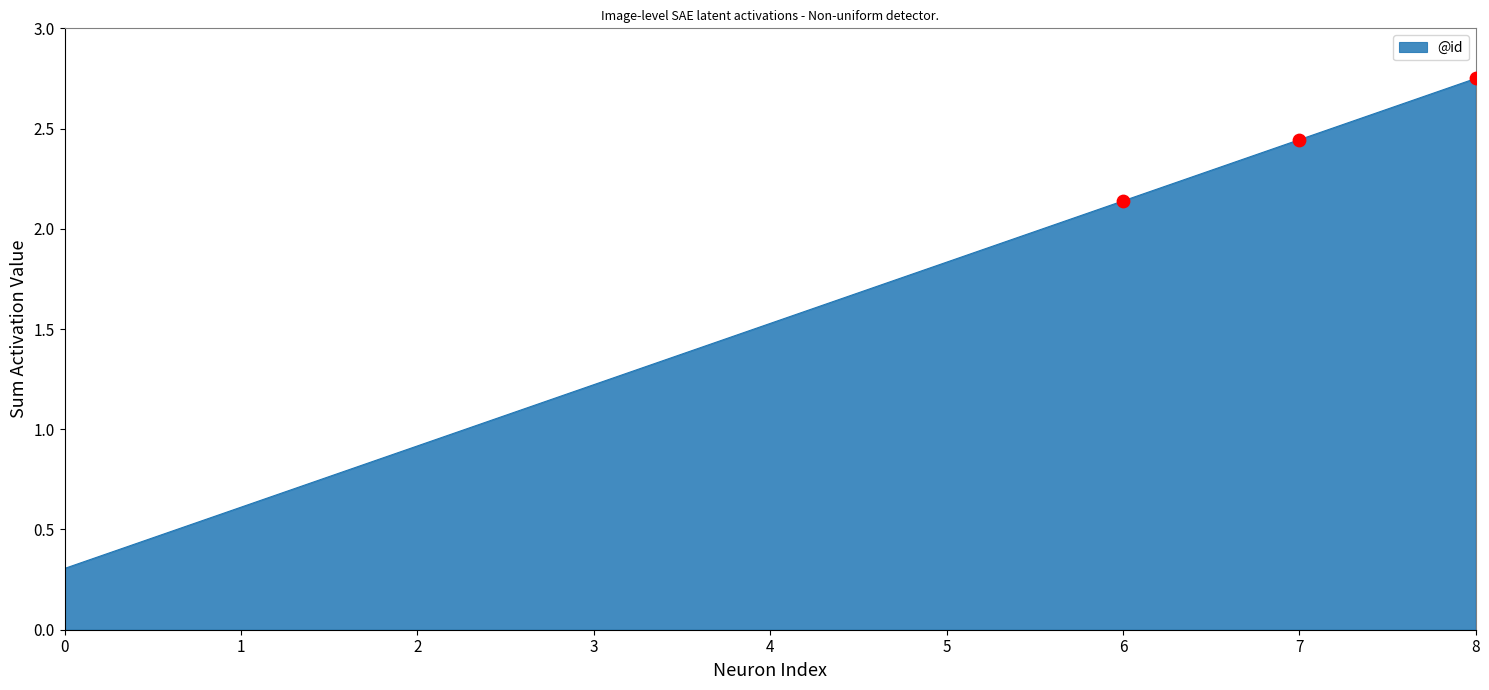

What is the change in value from 4 to 8?

+1.2